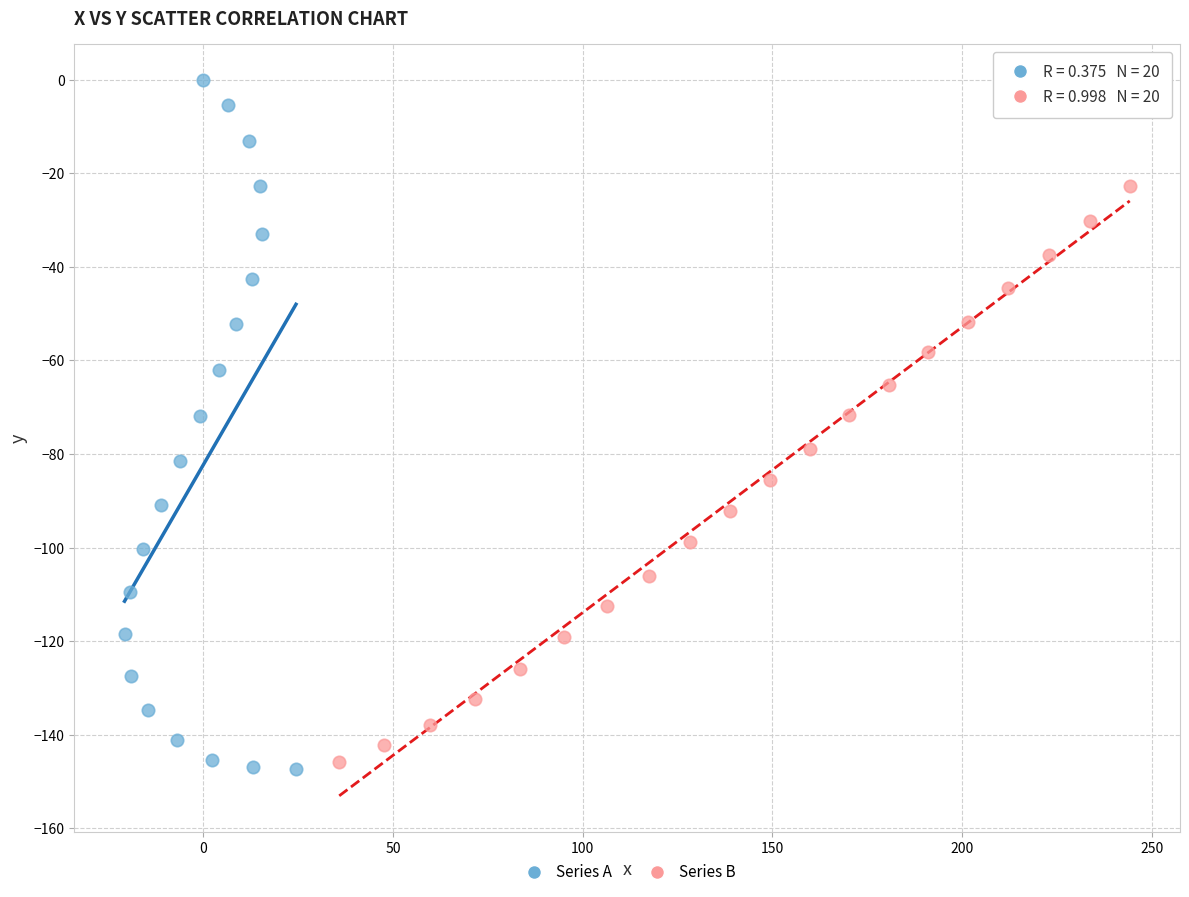

Which series contains the highest Y value?

Series A